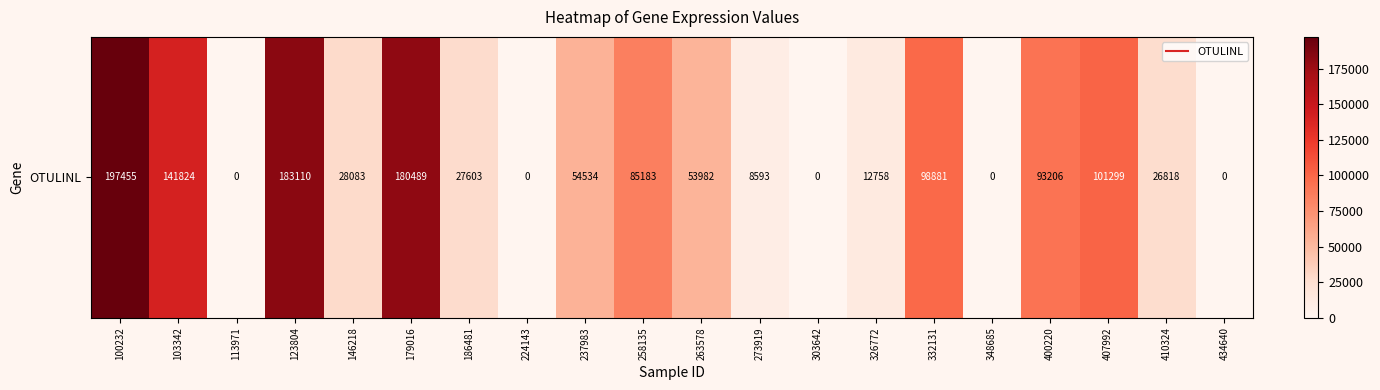

Reading right to left, list all the values displayed in this chart.

434640=0	410324=26818	407992=101299	400220=93206	348685=0	332131=98881	326772=12758	303642=0	273919=8593	263578=53982	258135=85183	237983=54534	224143=0	186481=27603	179016=180489	146218=28083	123804=183110	113971=0	103342=141824	100232=197455